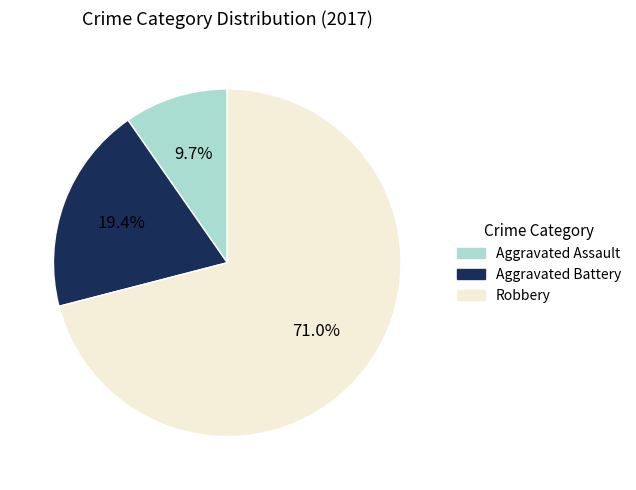

Does Aggravated Battery represent more than half of the total?

No